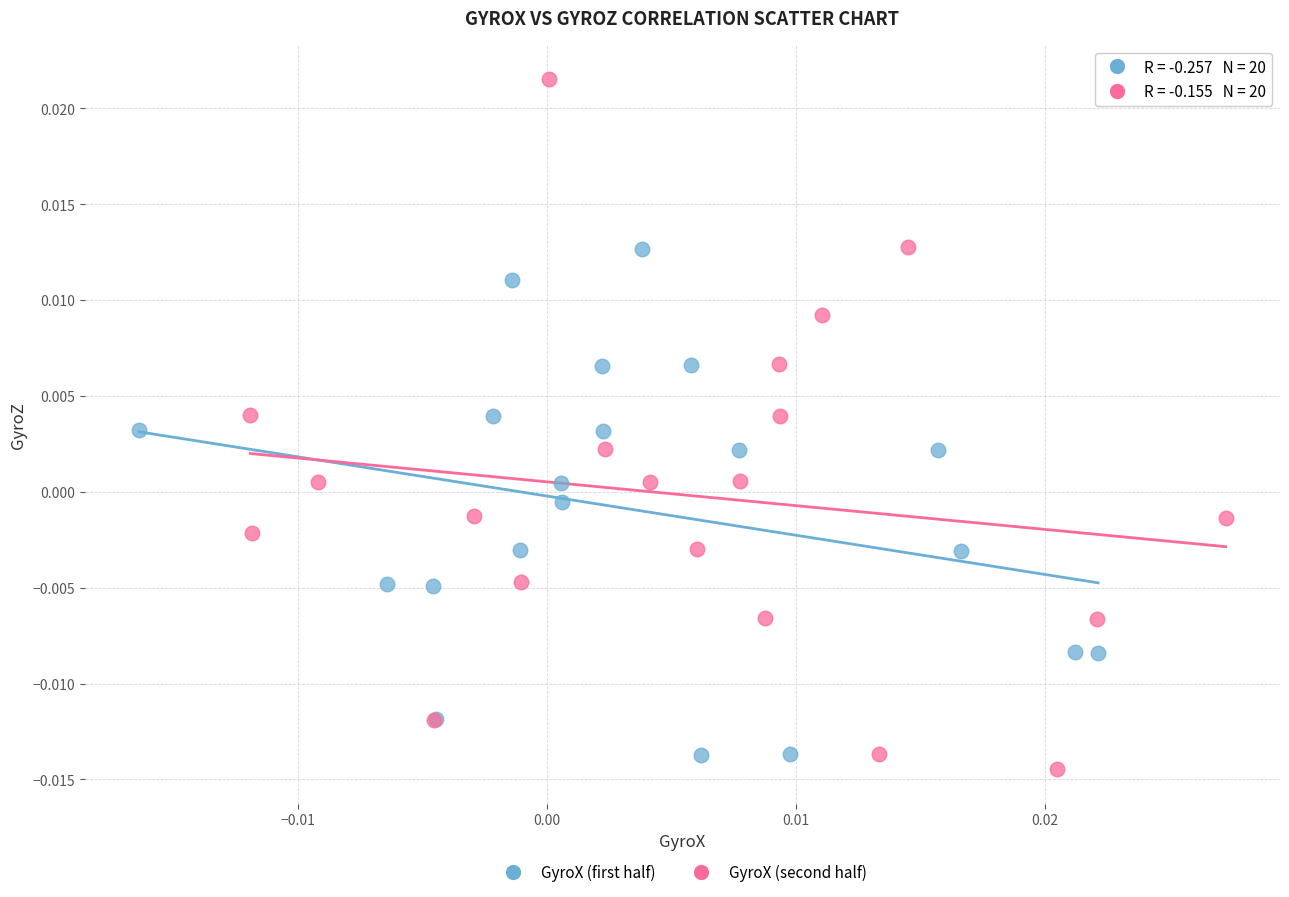

What are all the series names shown in the legend?

GyroX (first half), GyroX (second half)